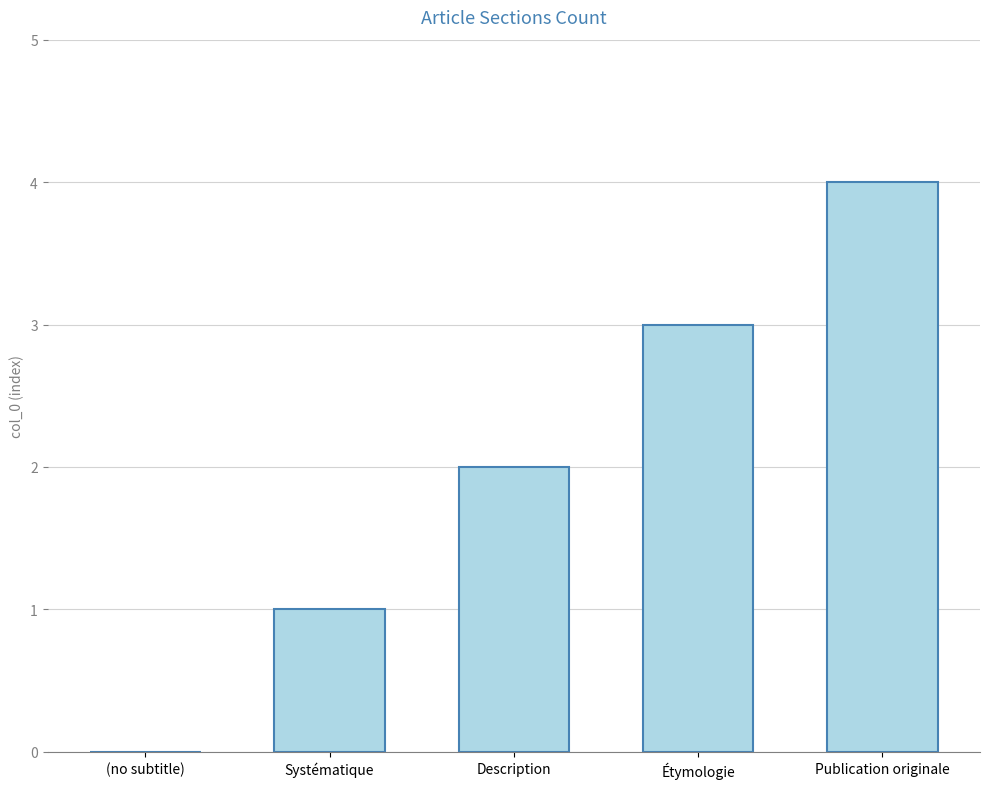

Count the number of categories in the chart.

5